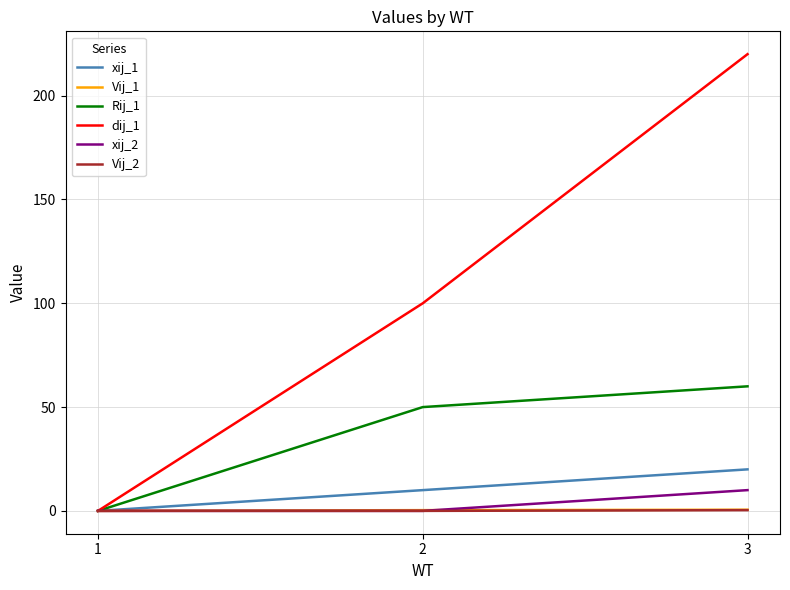

Which series has the widest spread of values?

dij_1